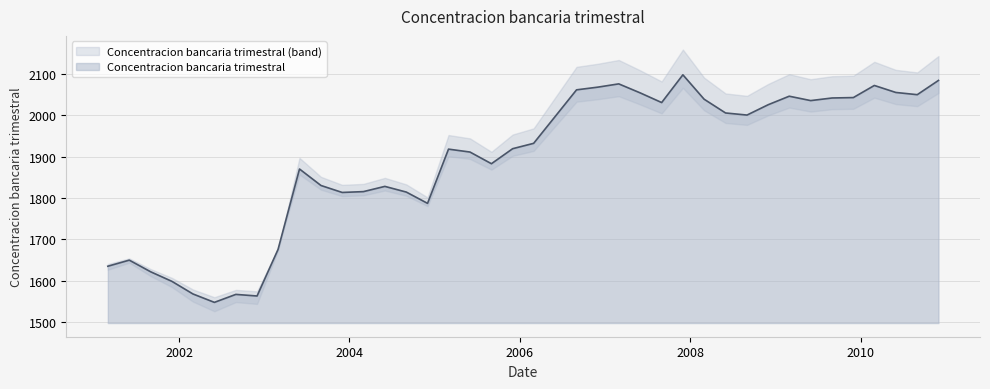

List the labels in order of value, largest first.

2007-12-01, 2010-12-01, 2007-03-01, 2010-03-01, 2006-12-01, 2006-09-01, 2010-06-01, 2007-06-01, 2010-09-01, 2009-03-01, 2009-12-01, 2009-09-01, 2008-03-01, 2009-06-01, 2007-09-01, 2008-12-01, 2008-06-01, 2008-09-01, 2006-06-01, 2006-03-01, 2005-12-01, 2005-03-01, 2005-06-01, 2005-09-01, 2003-06-01, 2003-09-01, 2004-06-01, 2004-03-01, 2004-09-01, 2003-12-01, 2004-12-01, 2003-03-01, 2001-06-01, 2001-03-01, 2001-09-01, 2001-12-01, 2002-03-01, 2002-09-01, 2002-12-01, 2002-06-01